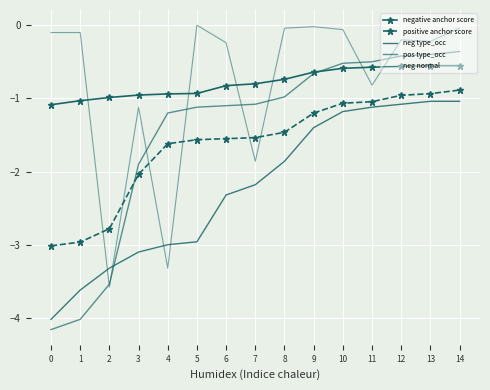

Reading left to right, extract all data points from this chart.

negative anchor score: -1.1	-1.0	-1.0	-1.0	-0.9	-0.9	-0.8	-0.8	-0.7	-0.6	-0.6	-0.6	-0.6	-0.6	-0.6
positive anchor score: -3.0	-3.0	-2.8	-2.0	-1.6	-1.6	-1.6	-1.5	-1.5	-1.2	-1.1	-1.0	-1.0	-0.9	-0.9
neg type_occ: -4.0	-3.6	-3.3	-3.1	-3.0	-3.0	-2.3	-2.2	-1.9	-1.4	-1.2	-1.1	-1.1	-1.0	-1.0
pos type_occ: -4.2	-4.0	-3.5	-1.9	-1.2	-1.1	-1.1	-1.1	-1.0	-0.7	-0.5	-0.5	-0.4	-0.4	-0.4
neg normal: -0.1	-0.1	-3.6	-1.1	-3.3	-0.0	-0.2	-1.9	-0.0	-0.0	-0.1	-0.8	-0.2	-0.2	-0.0